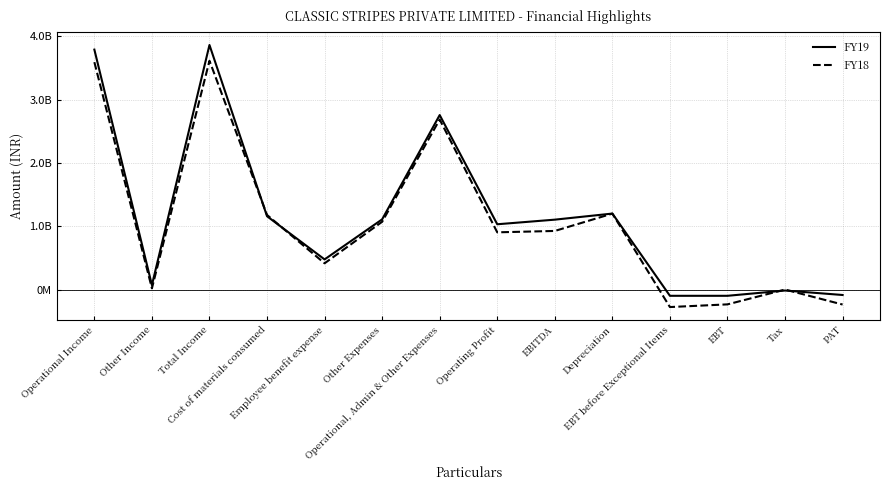

The value of FY18 at Operating Profit is 567748259. True or false?

False